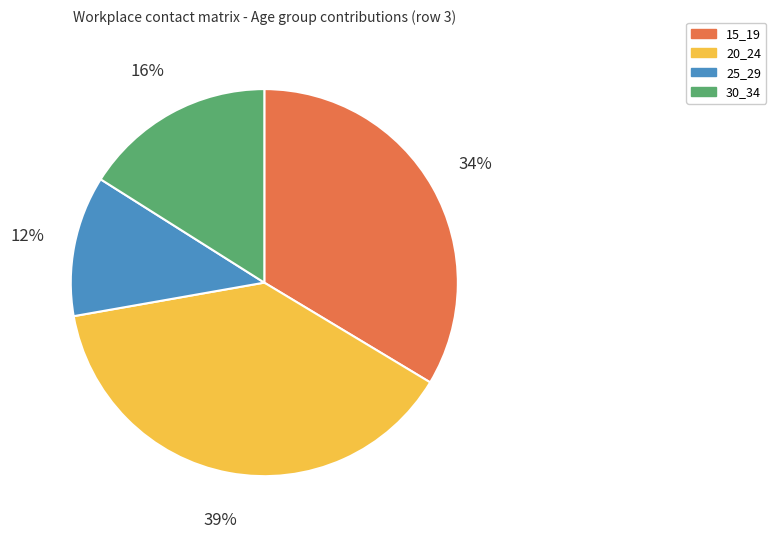

How many segments does this pie chart have?

4